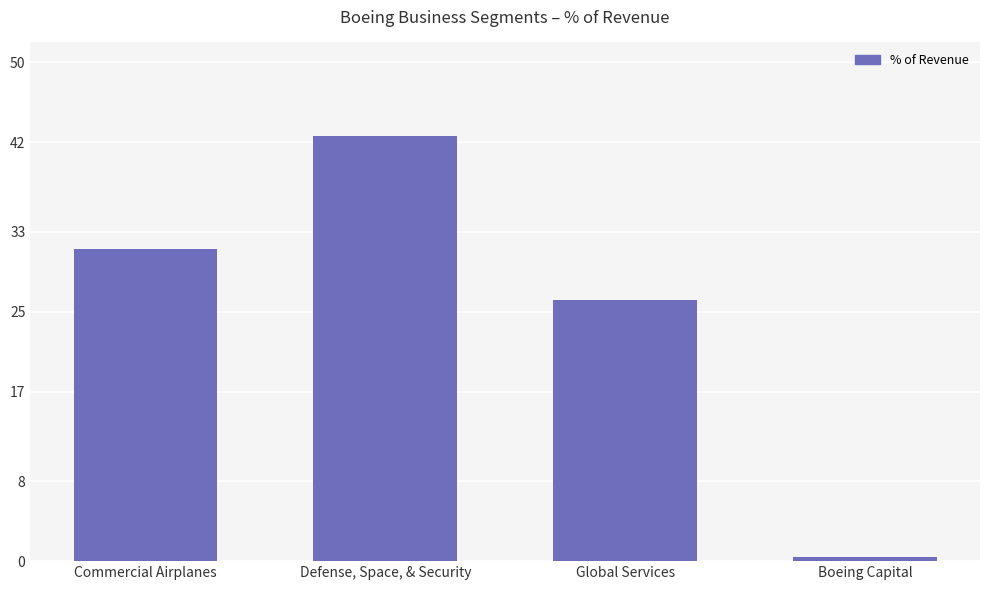

What is the smallest value displayed?

0.4